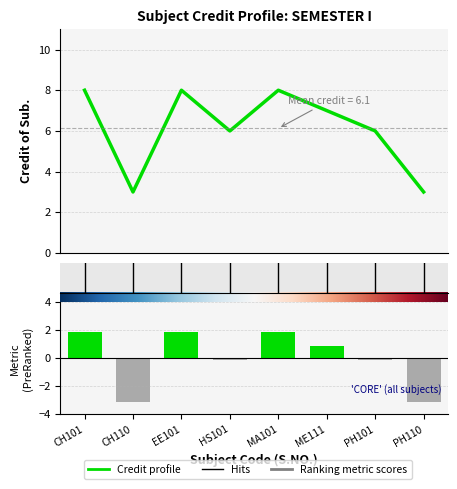

Read the value at MA101.

8